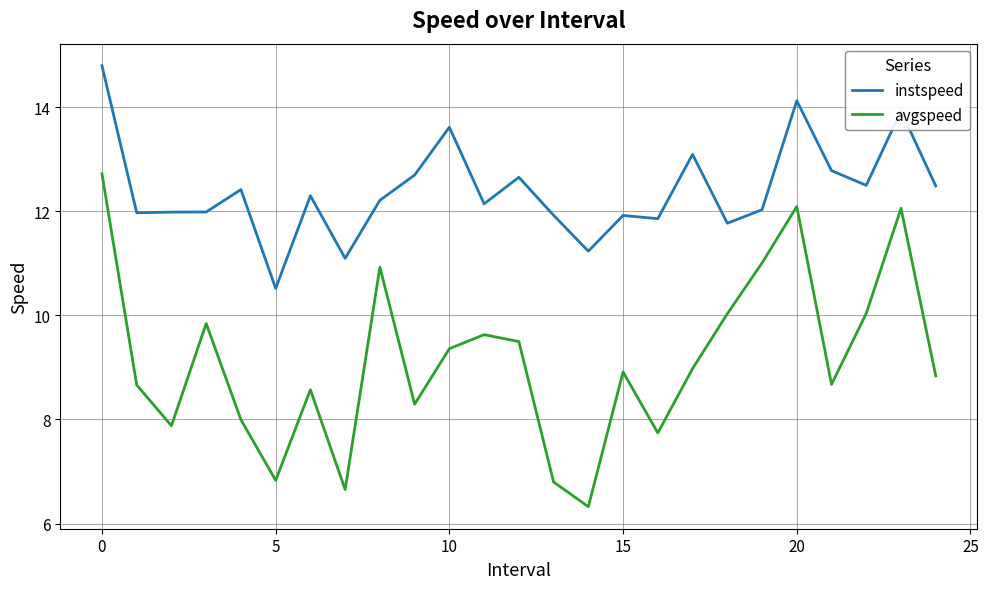

Which series has the largest total across all categories?

instspeed